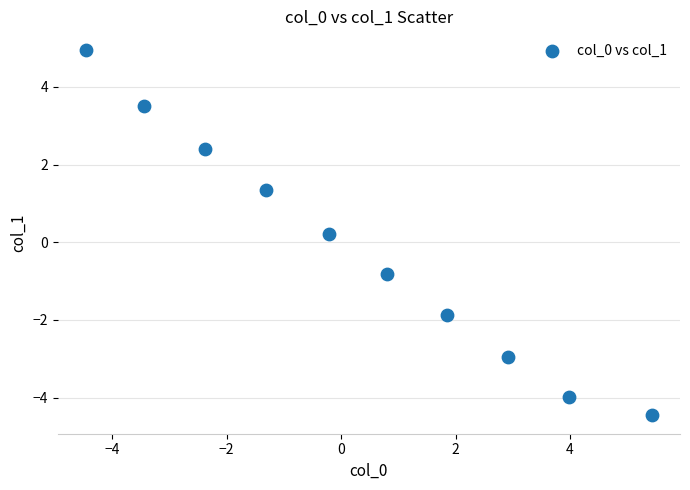

What is the average X value?

0.3